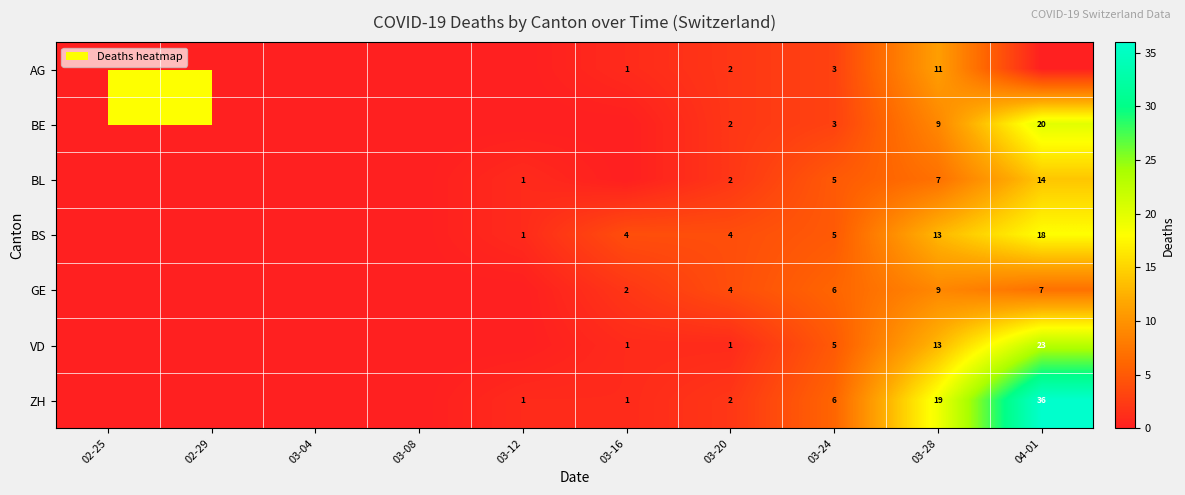

What is the difference between the highest and lowest values at 03-20?

3